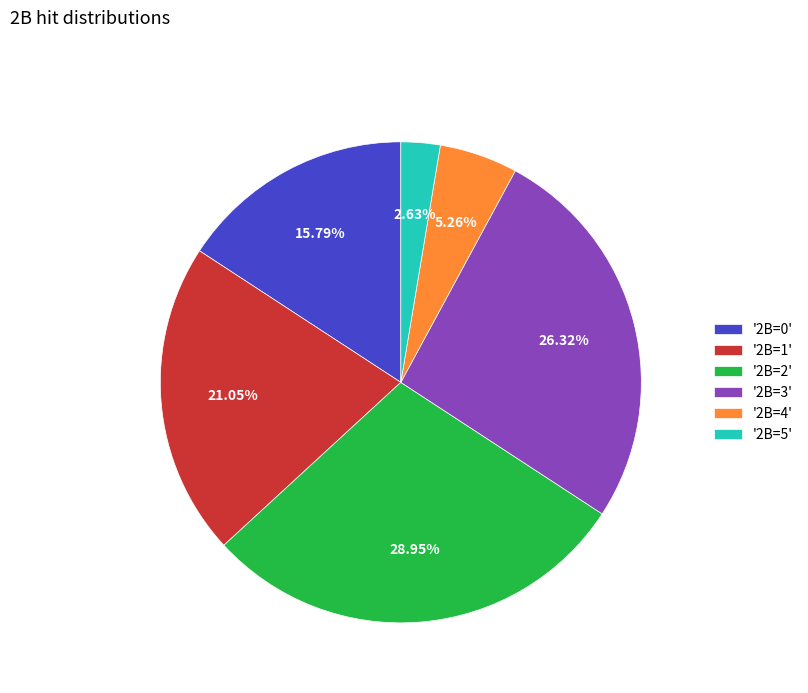

How many segments does this pie chart have?

6